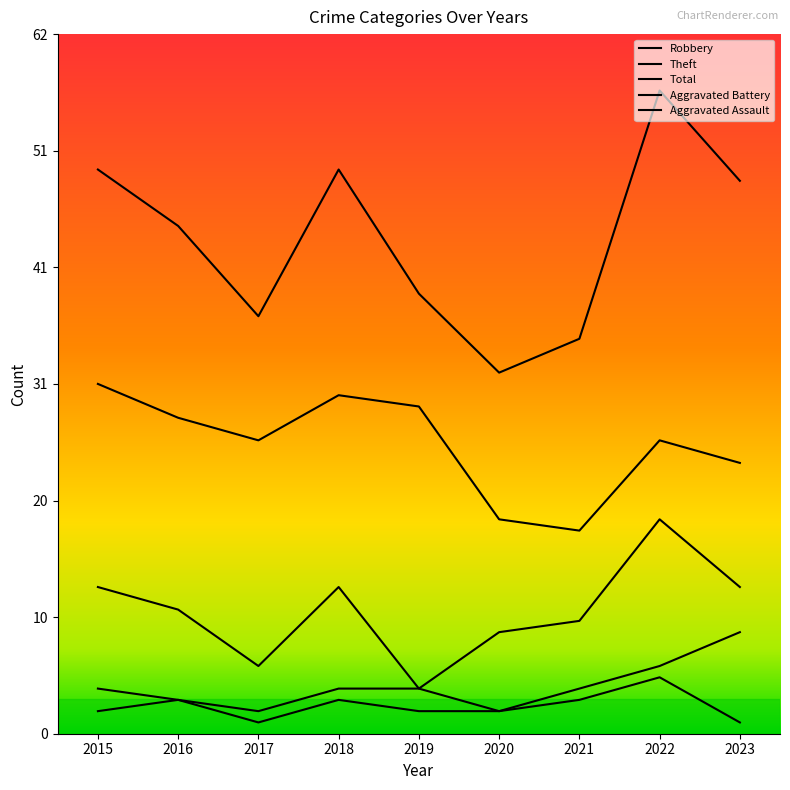

The Total series shows 39 at 2019. True or false?

True